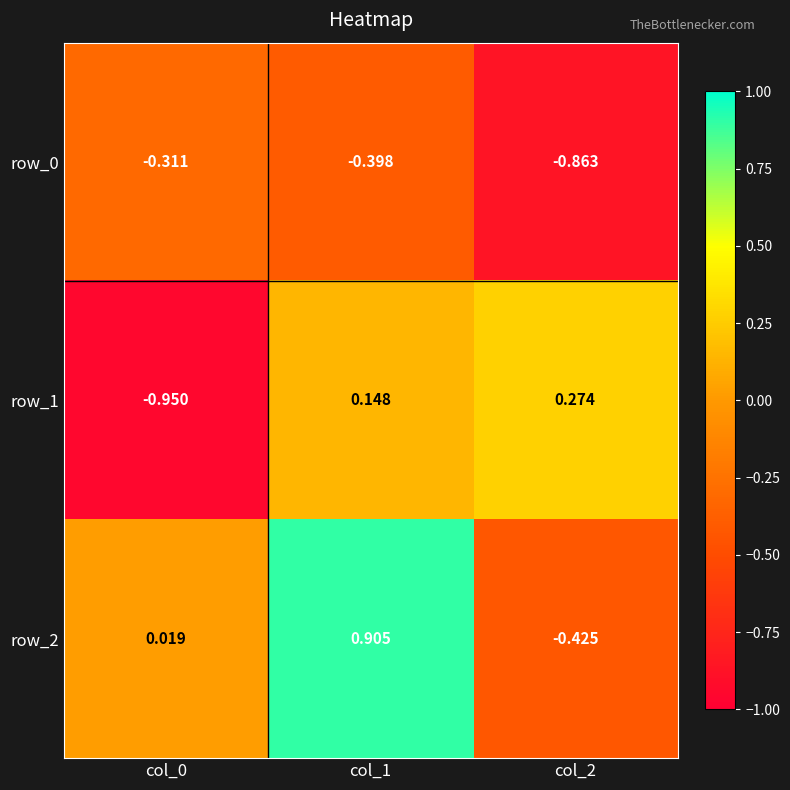

Which series has the largest total across all categories?

row_2